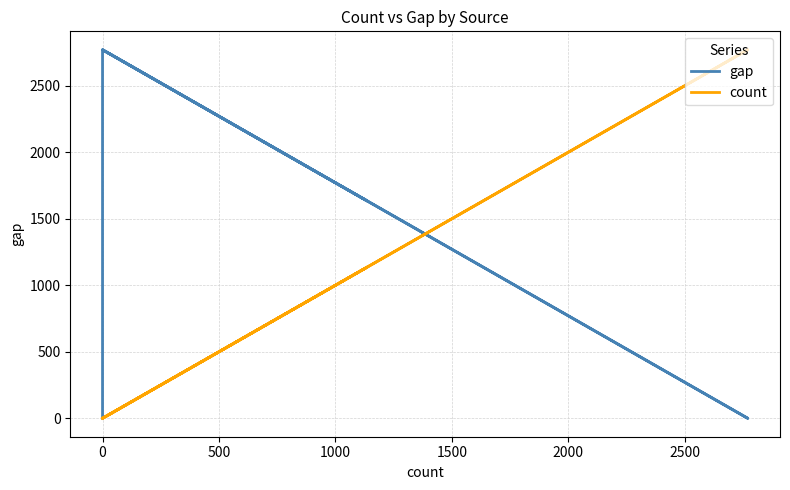

The value of gap at 0 is -1608. True or false?

False